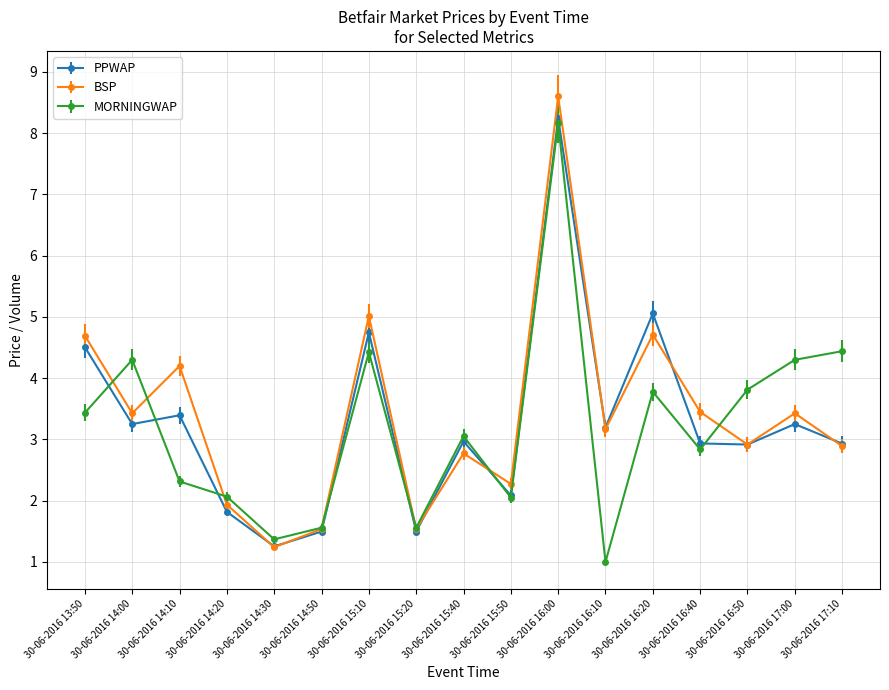

What is the maximum value shown in the chart?

8.6